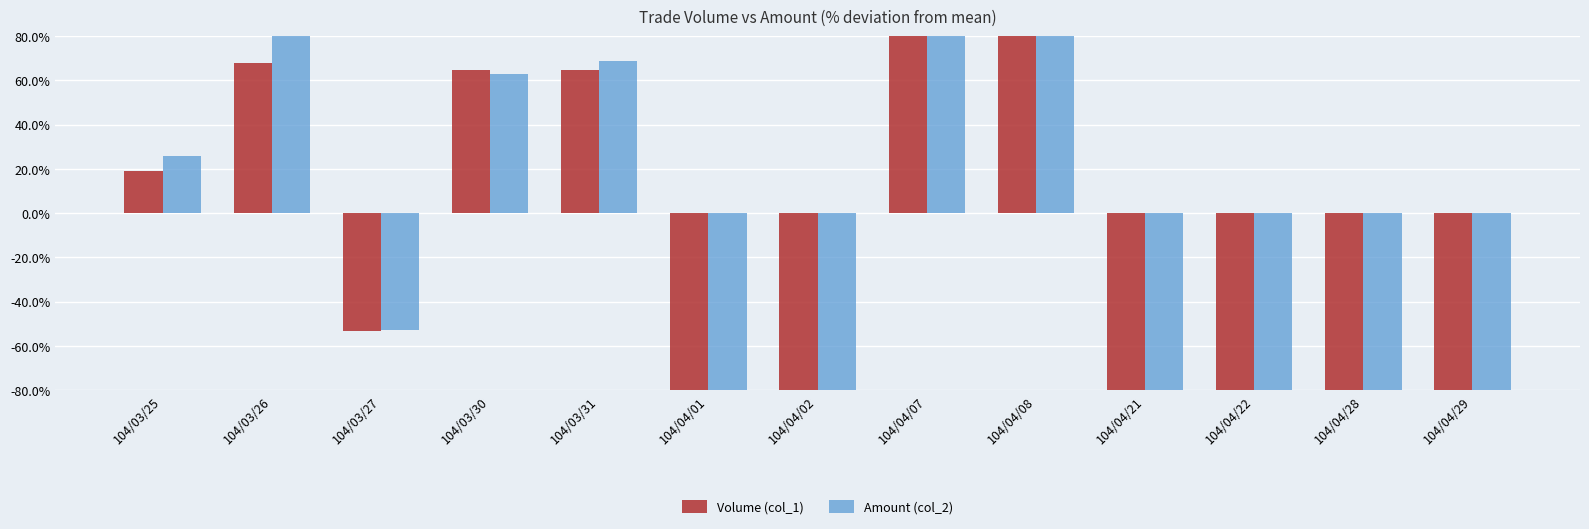

List the series in order of their overall mean, highest first.

Amount (col_2), Volume (col_1)